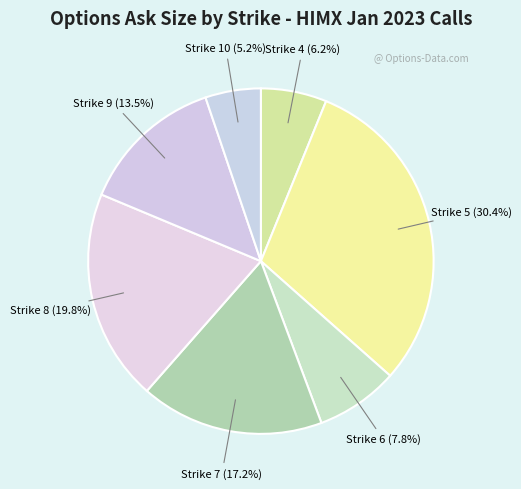

The Strike 7 slice represents 17% of the pie. True or false?

True